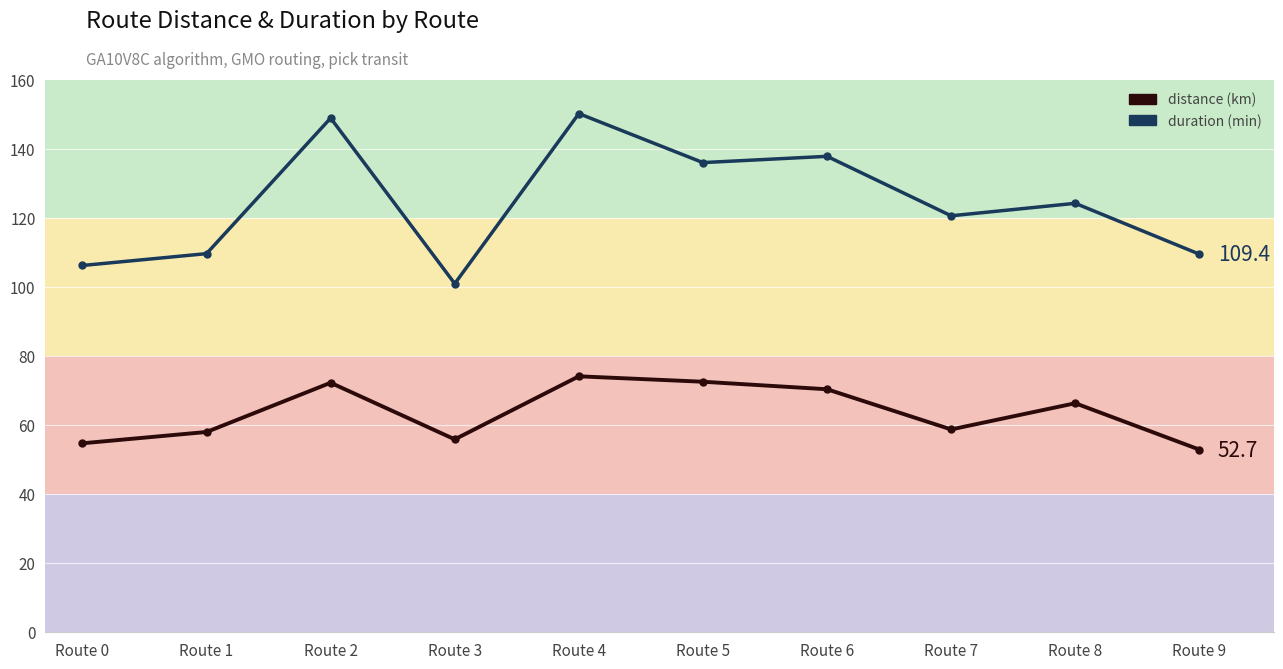

At which category is the sum across all series the highest?

Route 4